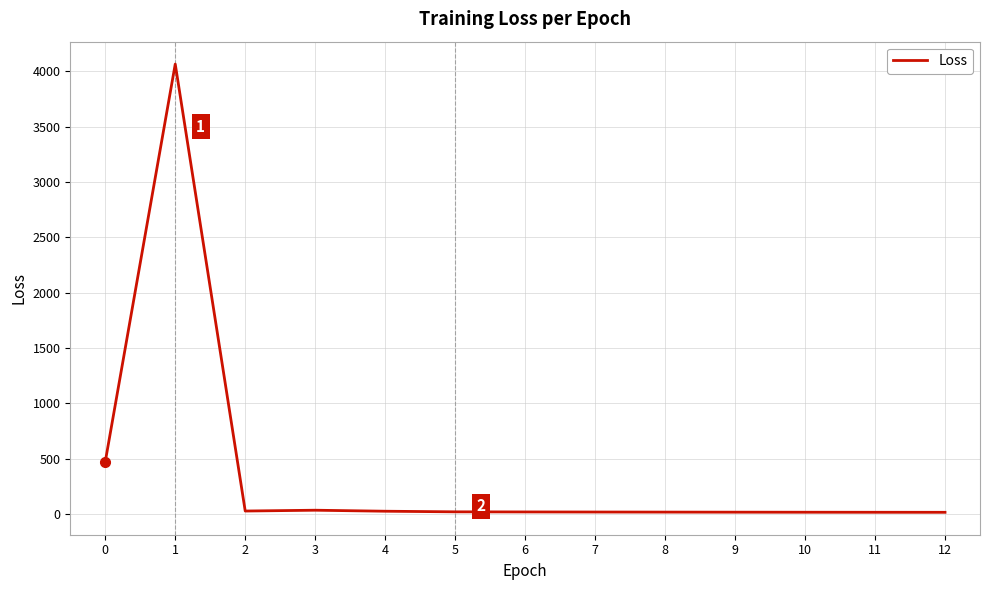

What is the sum of all values?

4750.4